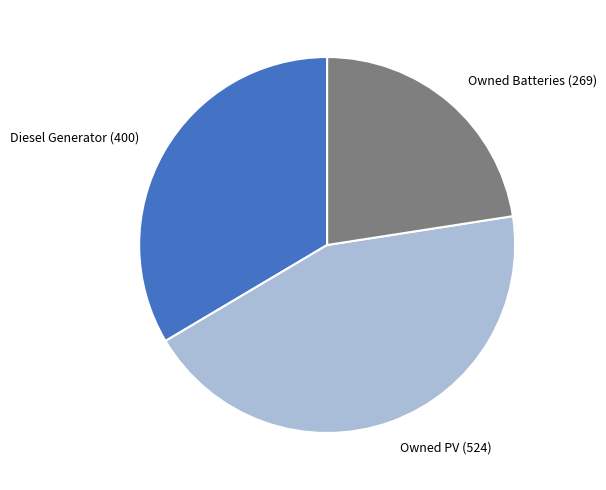

Do Owned PV and Owned Batteries together represent more than half of the pie?

Yes